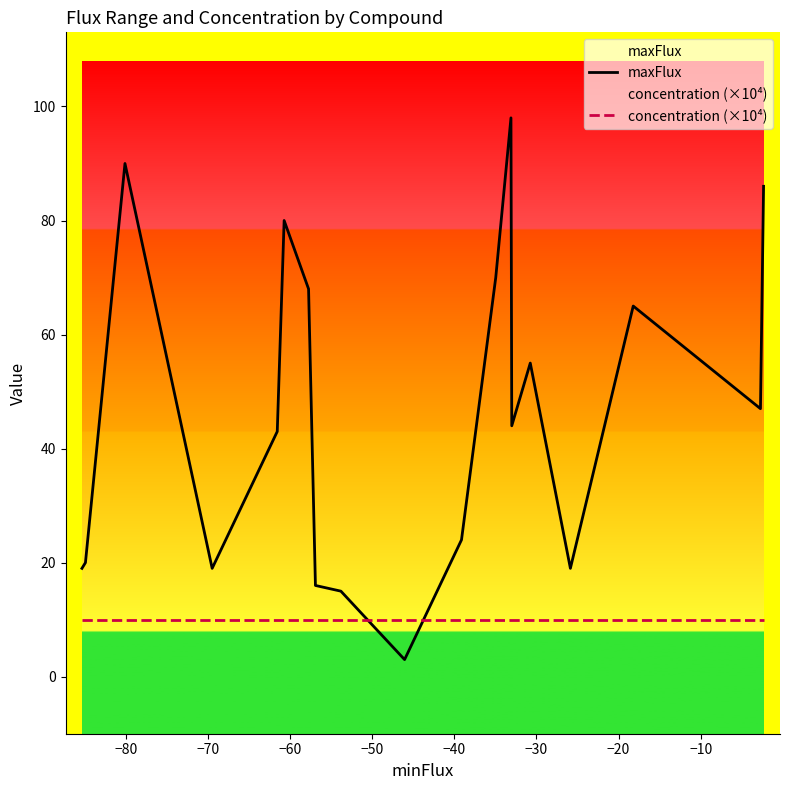

Which series has the largest total across all categories?

maxFlux